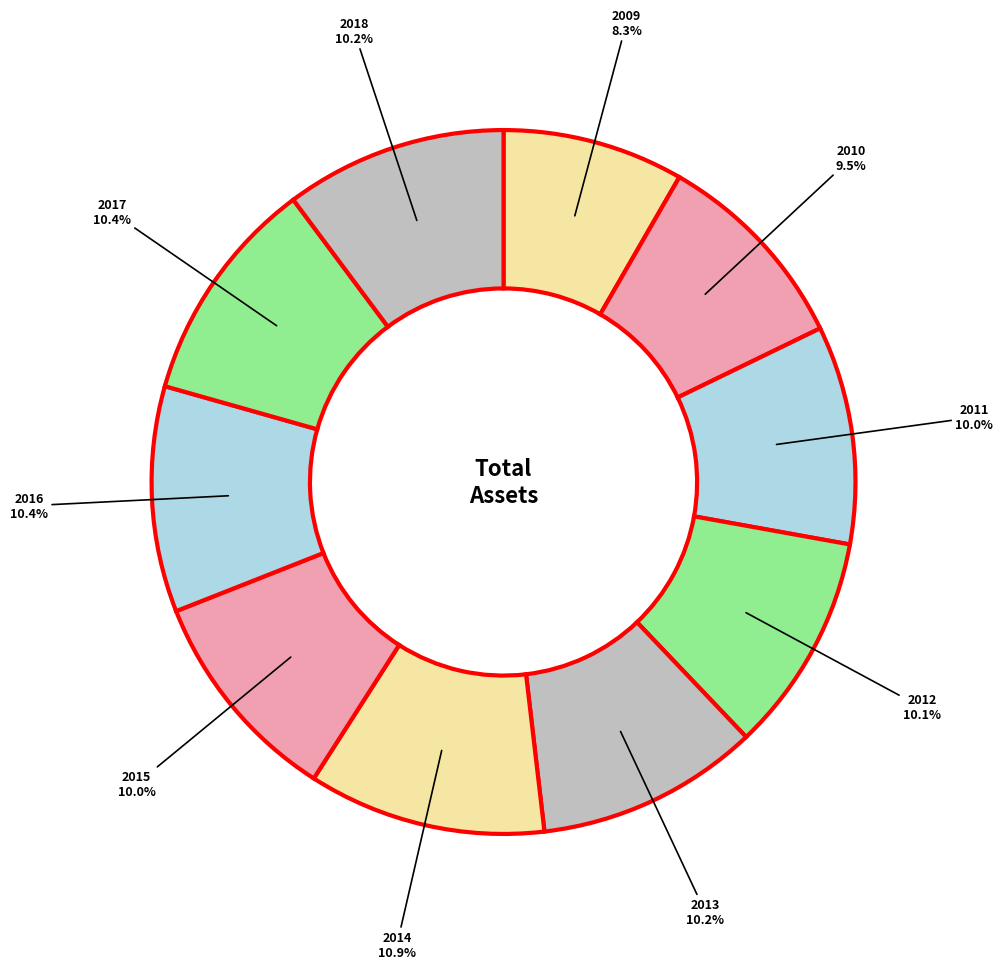

Which category has the smallest portion of the pie?

2009